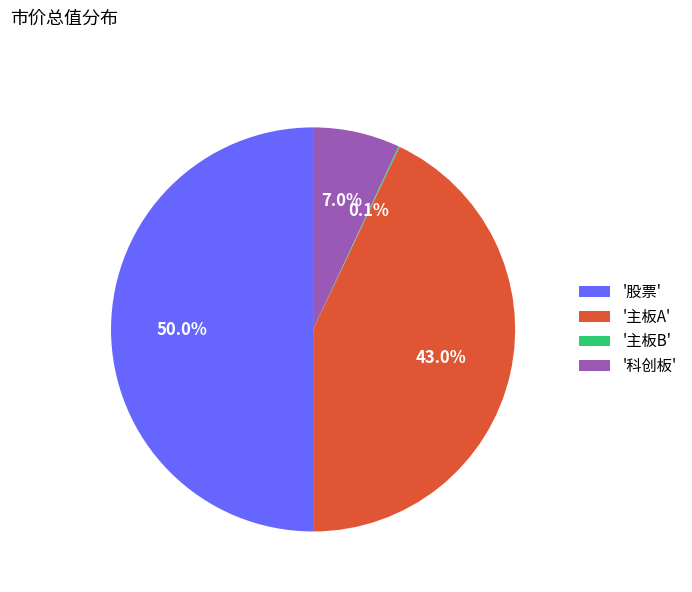

What portion of the pie excludes '科创板'?

93.0%